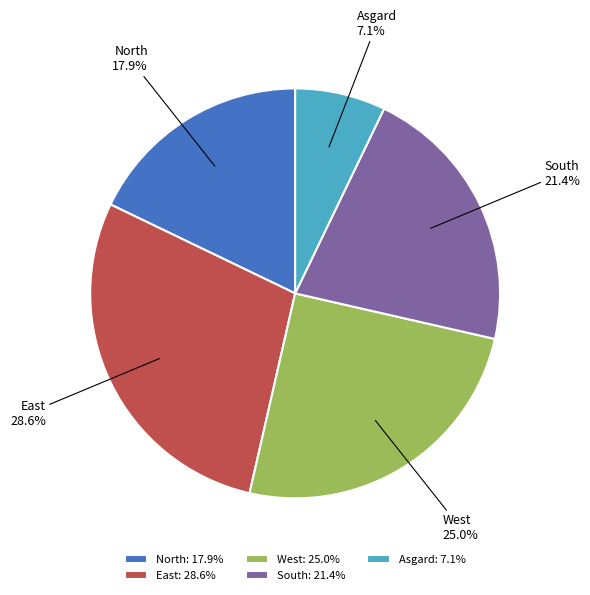

To the nearest percent, what is the combined percentage of East and Asgard?

36%